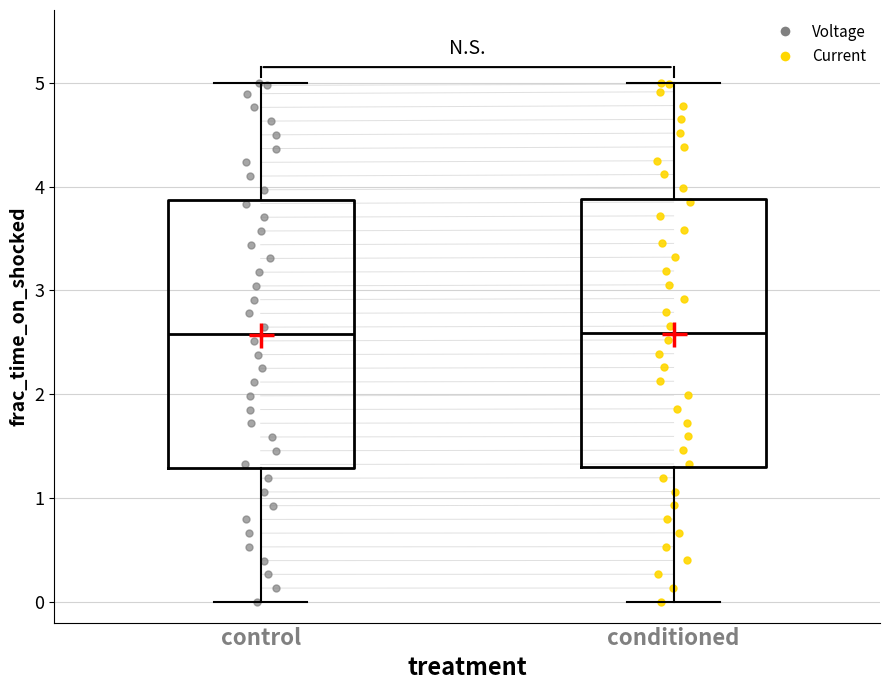

Reading left to right, transcribe this box plot: for each box, give where its median line is, the range the box spans, and where its two whiskers end, as read against the y-axis. The values are not printed on the chart, so give them approximately, as read against the axis.

control: median 2.6, box 1.3 to 3.9, whiskers 0.0 to 5.0
conditioned: median 2.6, box 1.3 to 3.9, whiskers 0.0 to 5.0